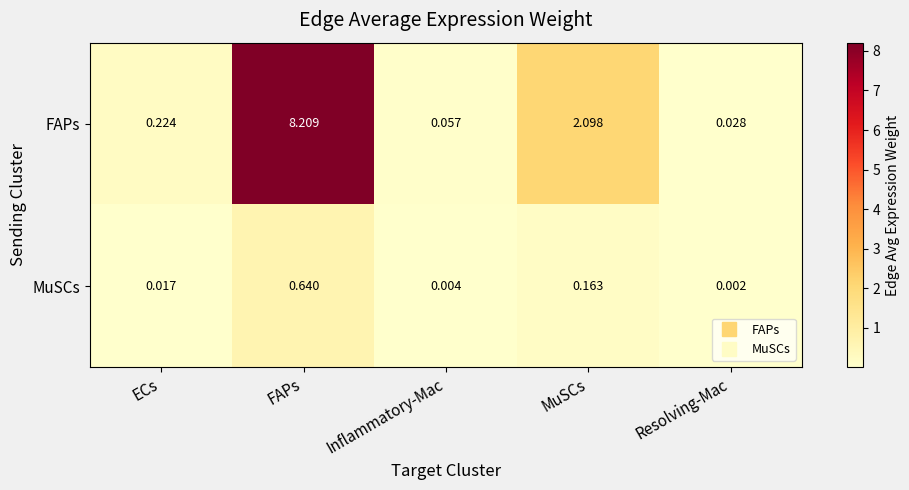

Which series has the largest total across all categories?

FAPs